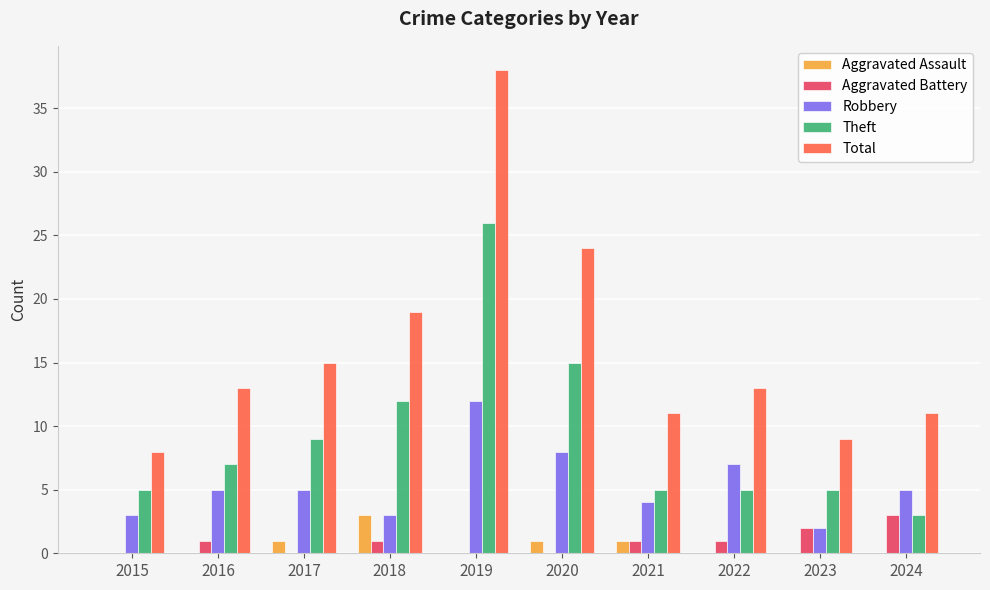

Which label corresponds to the largest value in the chart?

2019